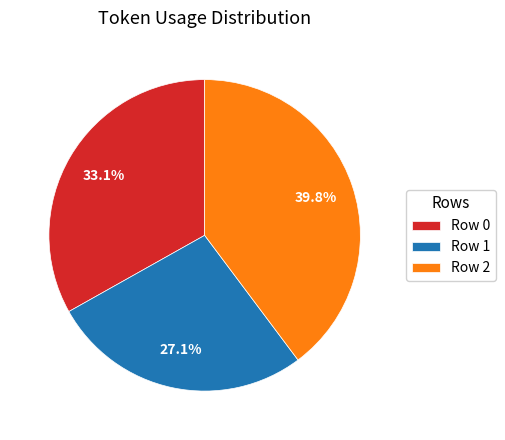

Do Row 2 and Row 0 together represent more than half of the pie?

Yes